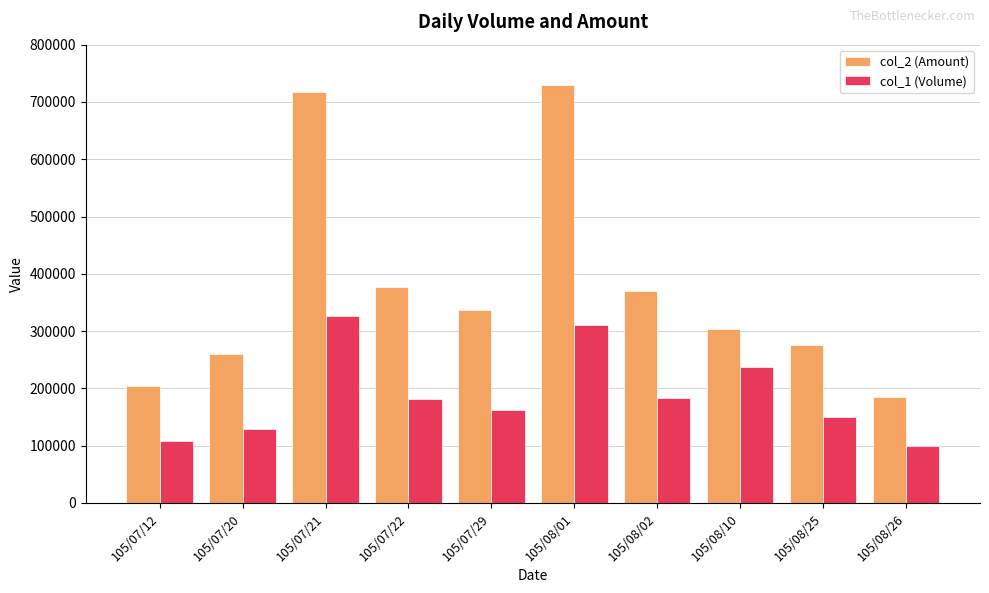

How many data points in col_2 (Amount) are less than 337590?

5